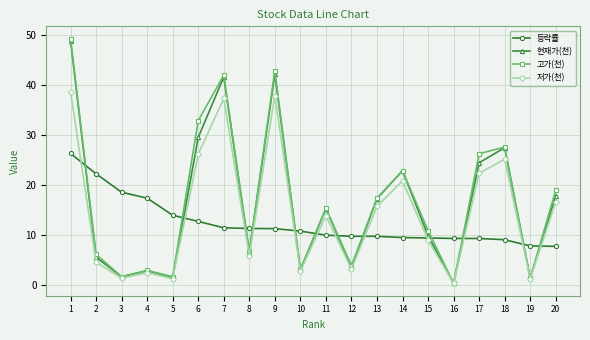

In 저가(천), how many points are lower than both neighbors (excluding endpoints)?

7